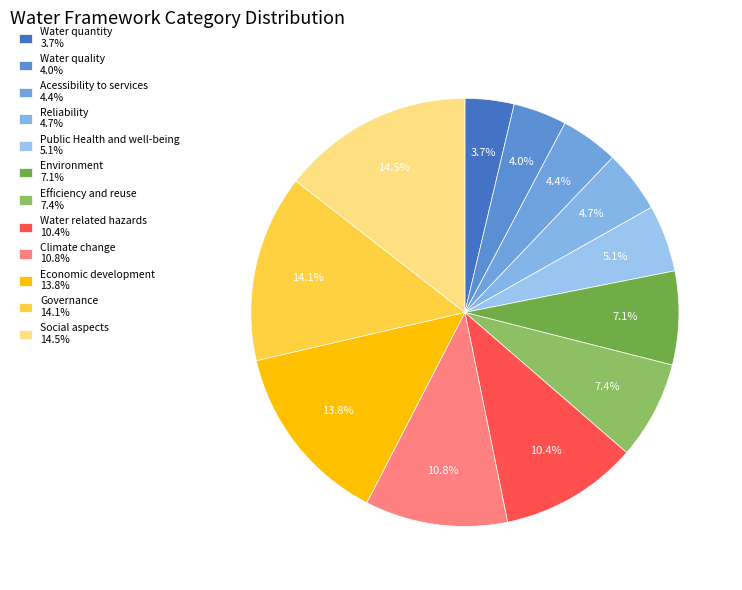

What is the total percentage of Efficiency and reuse and Acessibility to services?

11.8%